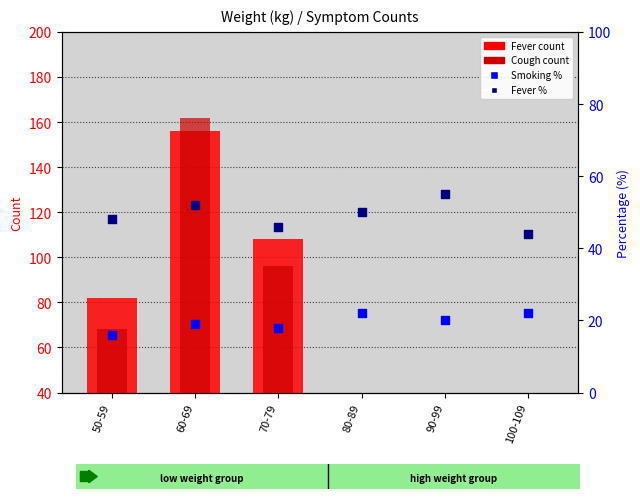

At how many categories does at least one series exceed 115?

1